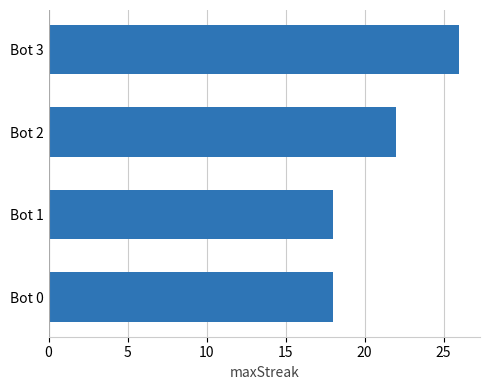

What is the average value?

21